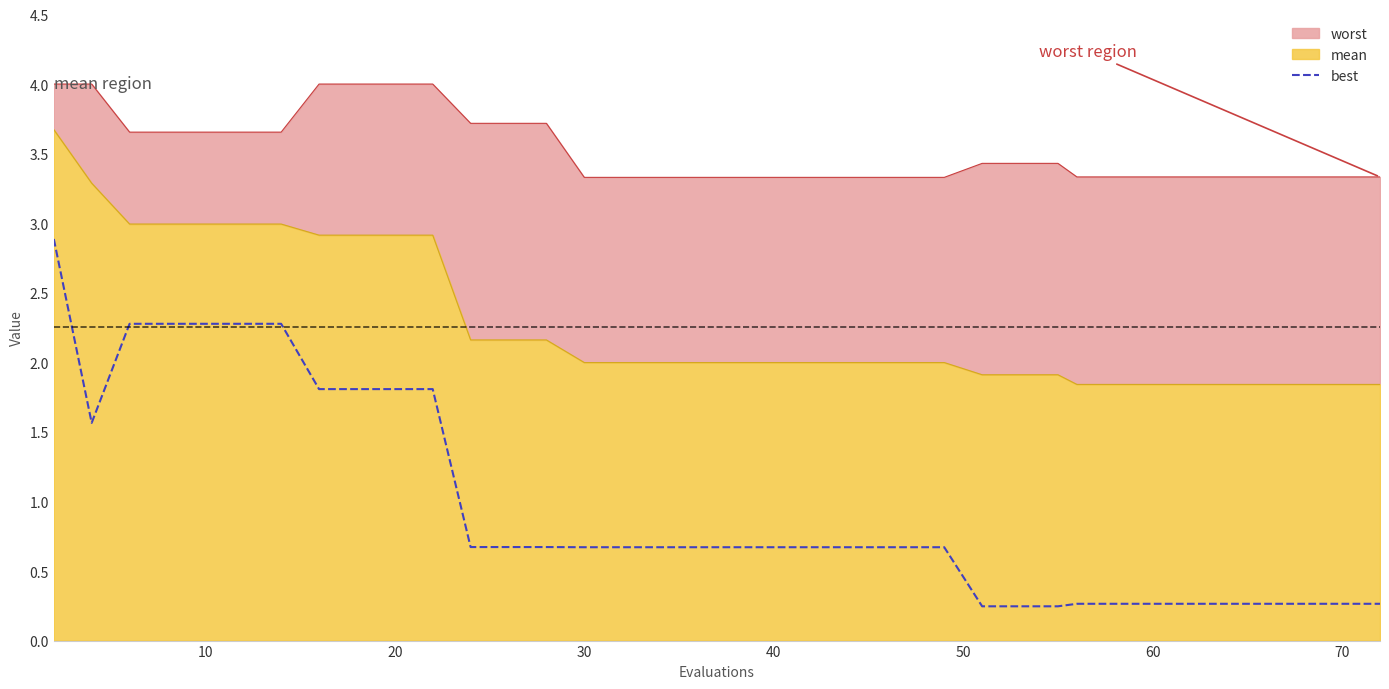

At which category does the data reach its first local valley?

10